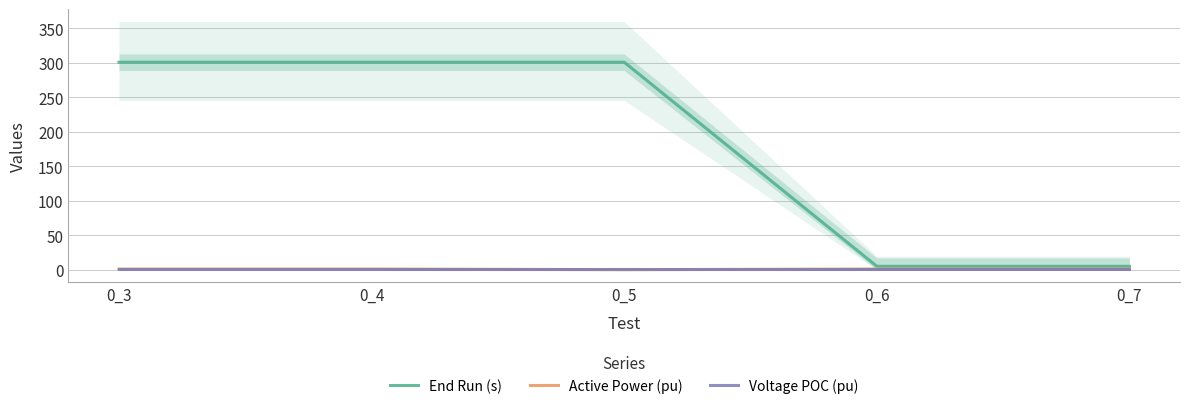

At which category does the chart reach its peak across all series?

0_3